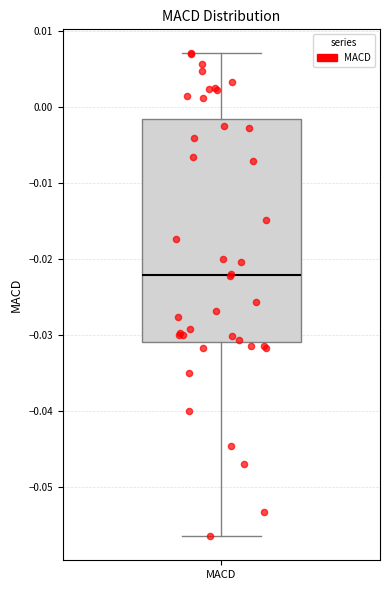

Where is the upper edge of the box for MACD on the y-axis? The values are not printed on the chart, so give them approximately, as read against the axis.

-0.002